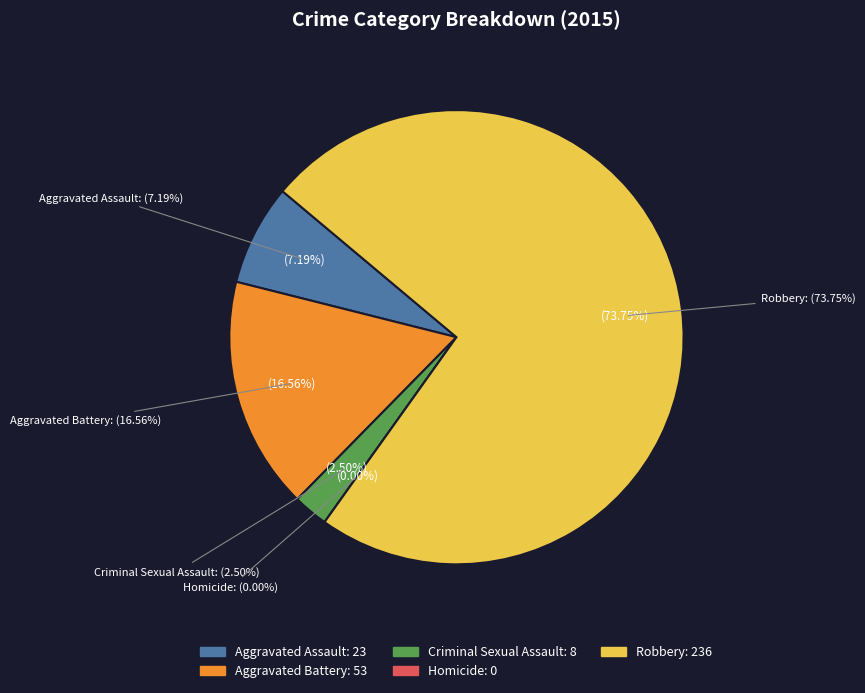

To the nearest percent, what is the combined percentage of Criminal Sexual Assault and Aggravated Assault?

10%